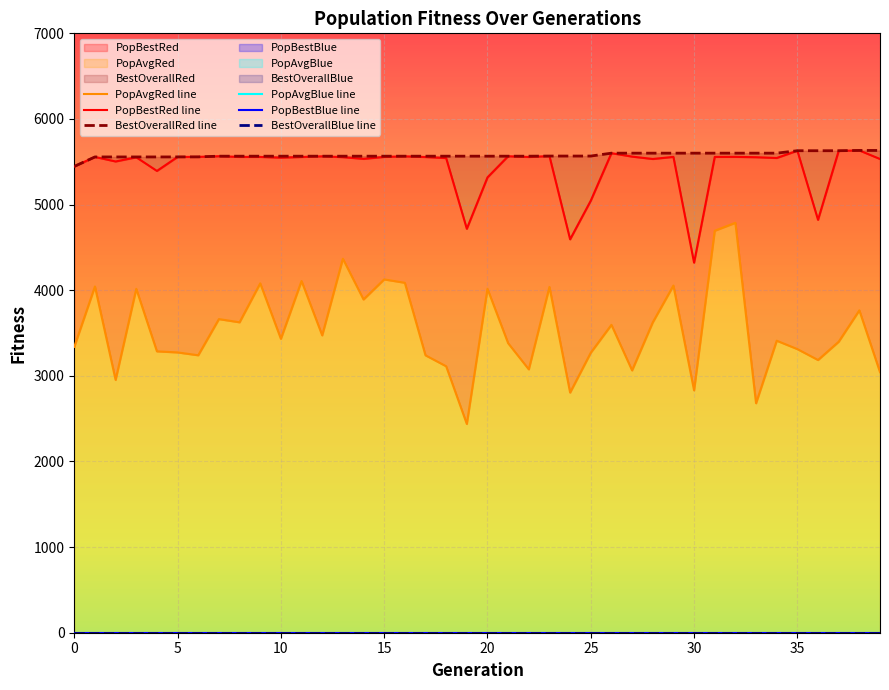

Which series has the largest total across all categories?

BestOverallRed line